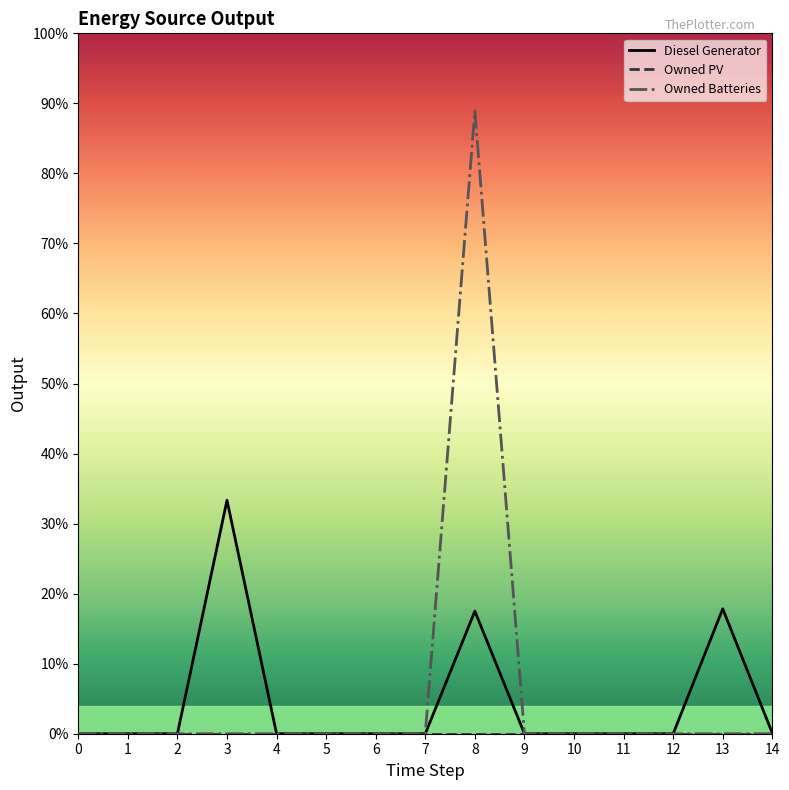

Is this an area chart (filled region under the line)?

No